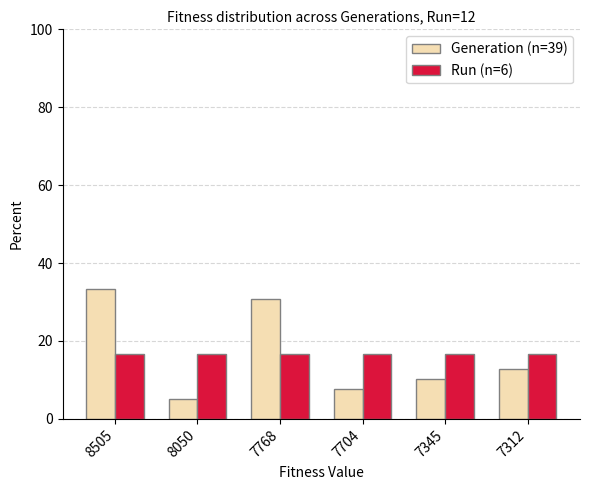

What is the minimum value shown in the chart?

5.1